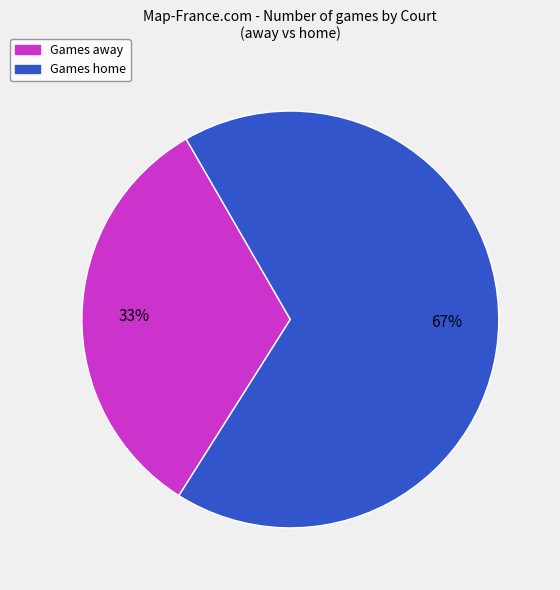

Is there a majority slice in this chart?

Yes